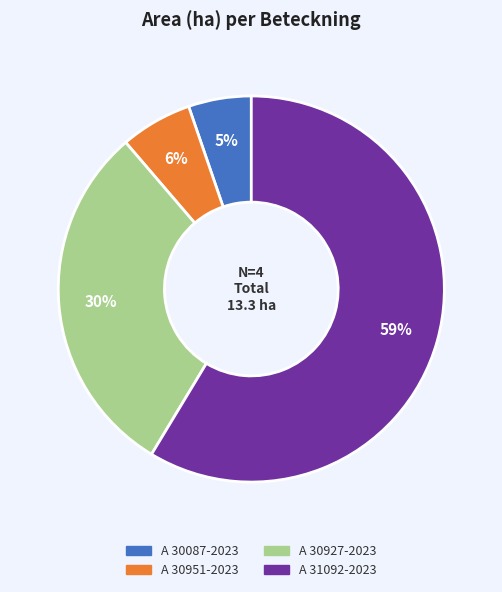

Which category has the smallest portion of the pie?

A 30087-2023